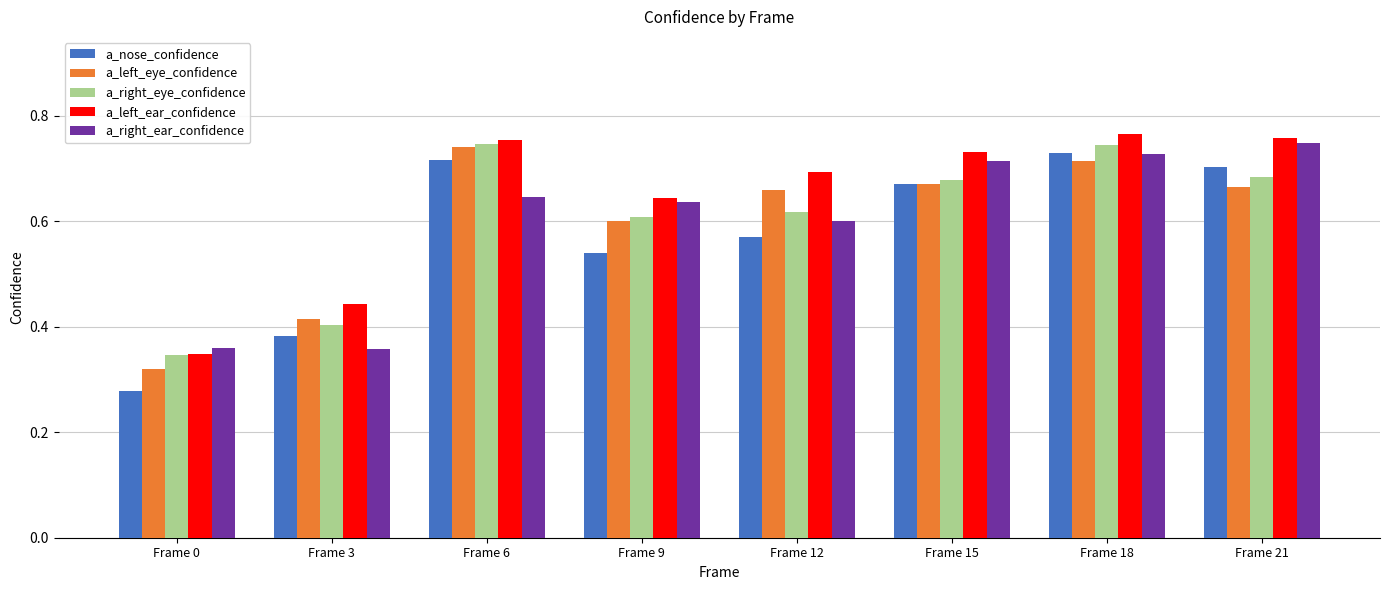

Count the number of data series in this chart.

5